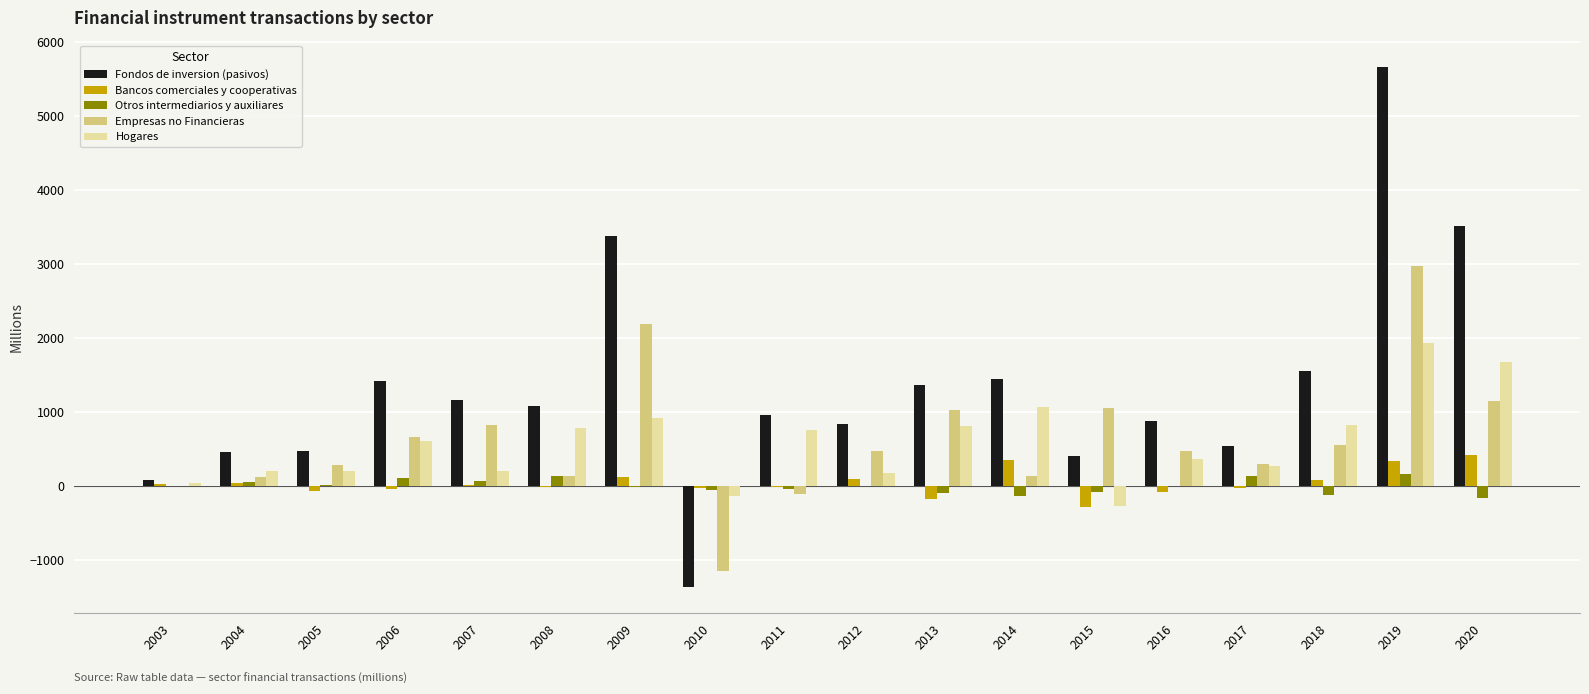

How many positive values does the Hogares series have?

16